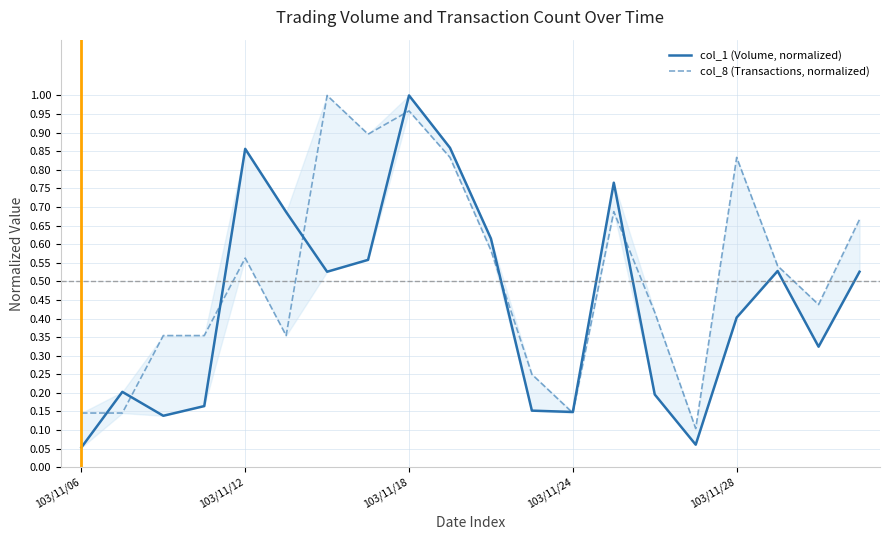

True or false: col_1 (Volume, normalized) and col_8 (Transactions, normalized) cross at least once.

True